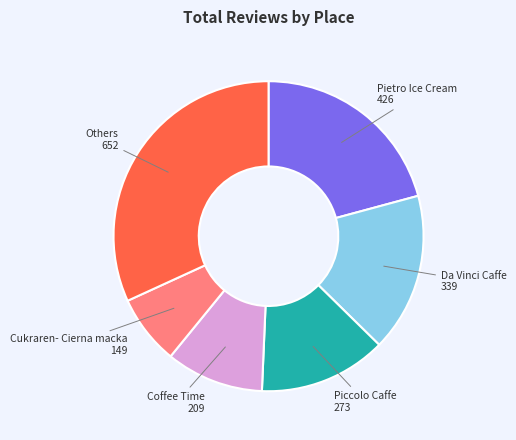

True or false: Da Vinci Caffe accounts for 17% of the total.

True